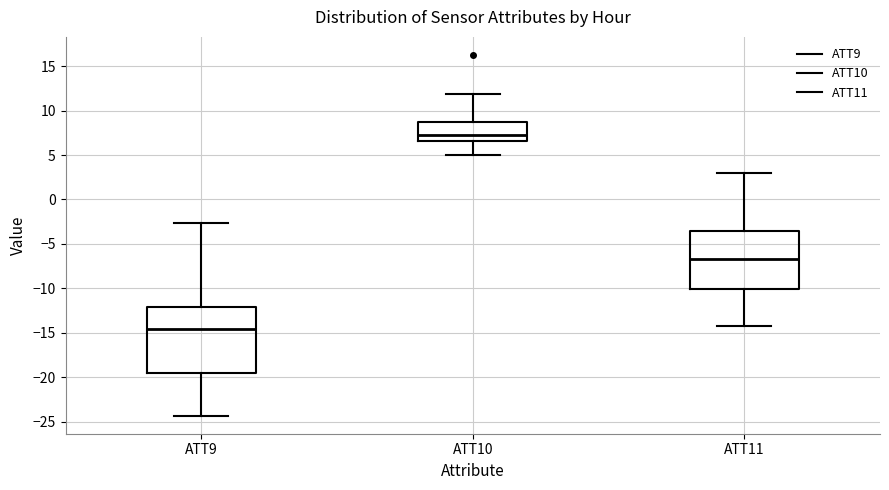

Reading left to right, read every box against the y-axis: the position of its median line, the range the box covers, and the ends of its whiskers. The values are not printed on the chart, so give them approximately, as read against the axis.

ATT9: median -14.5, box -19.5 to -12.0, whiskers -24.5 to -2.5
ATT10: median 7.5, box 6.5 to 9.0, whiskers 5.0 to 12.0
ATT11: median -6.5, box -10.0 to -3.5, whiskers -14.5 to 3.0